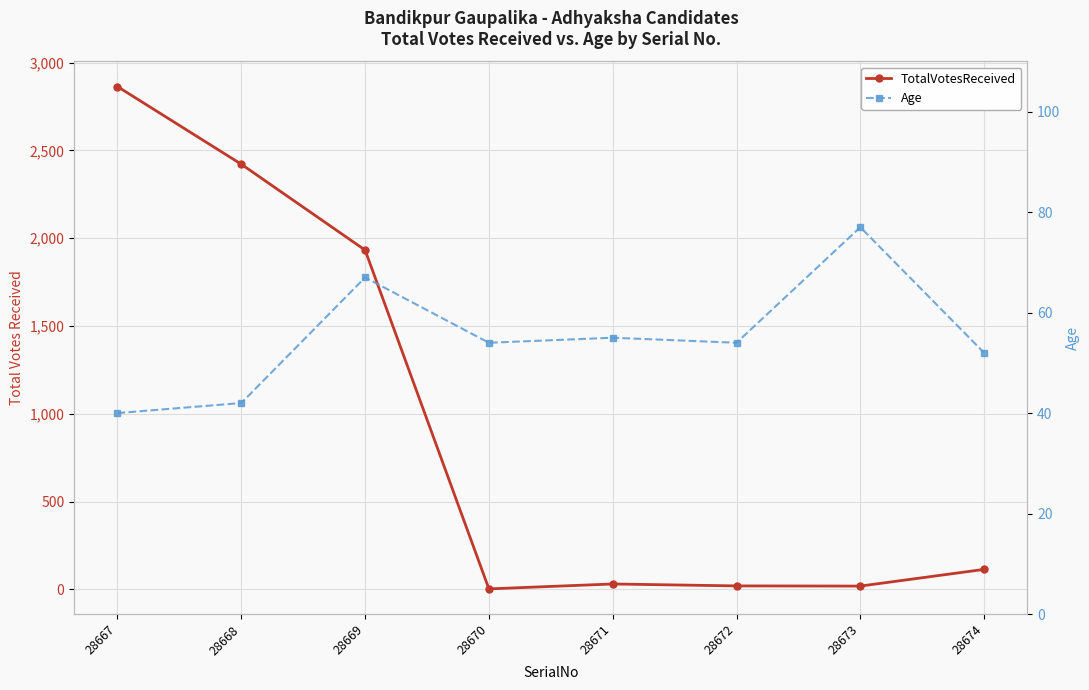

How many data points in TotalVotesReceived are above 114?

3